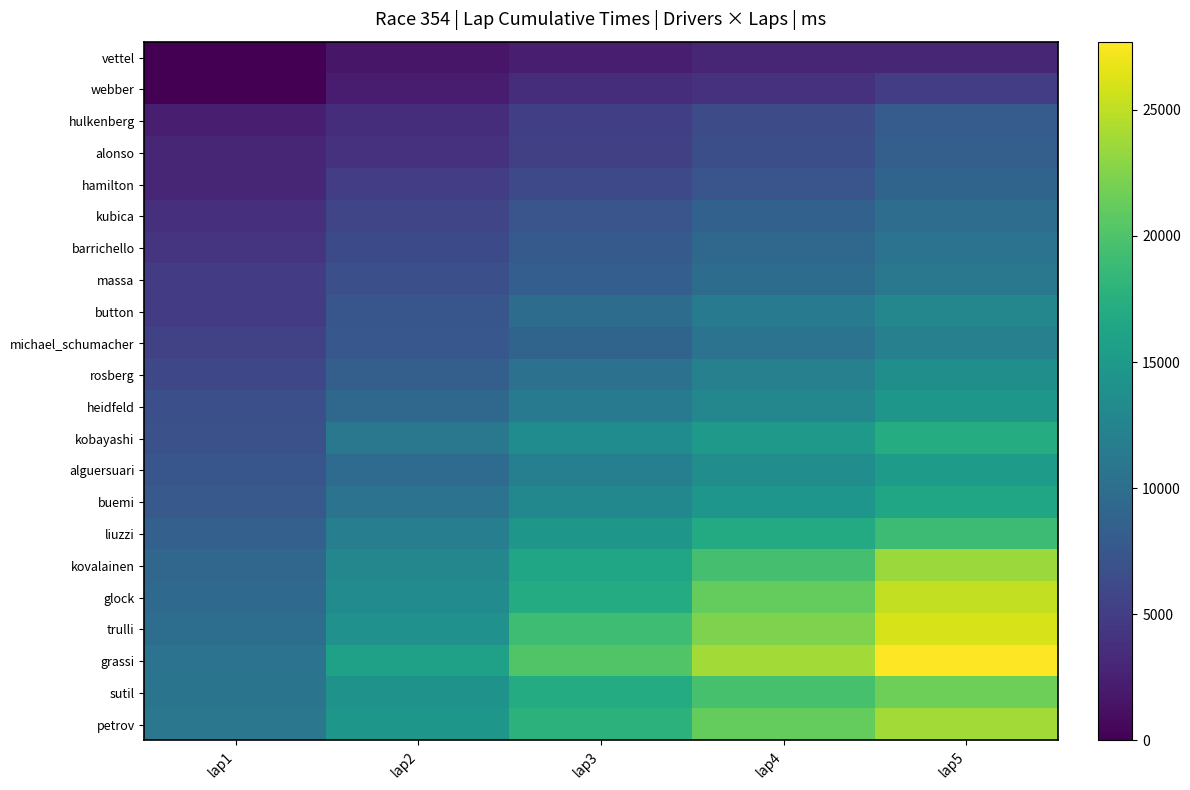

At lap3, list the series in order from smallest to largest.

vettel, webber, hulkenberg, alonso, hamilton, kubica, barrichello, massa, michael_schumacher, button, rosberg, heidfeld, alguersuari, buemi, kobayashi, liuzzi, kovalainen, glock, sutil, petrov, trulli, grassi